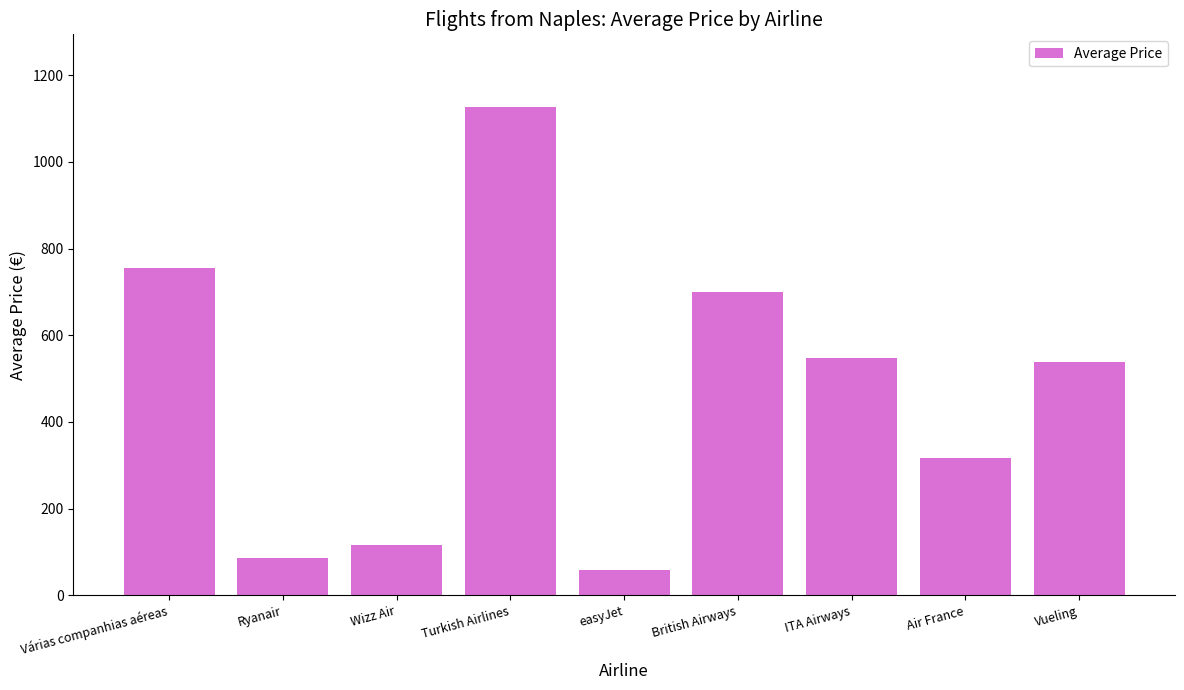

Approximately how many times larger is the value at British Airways compared to ITA Airways?

1.3